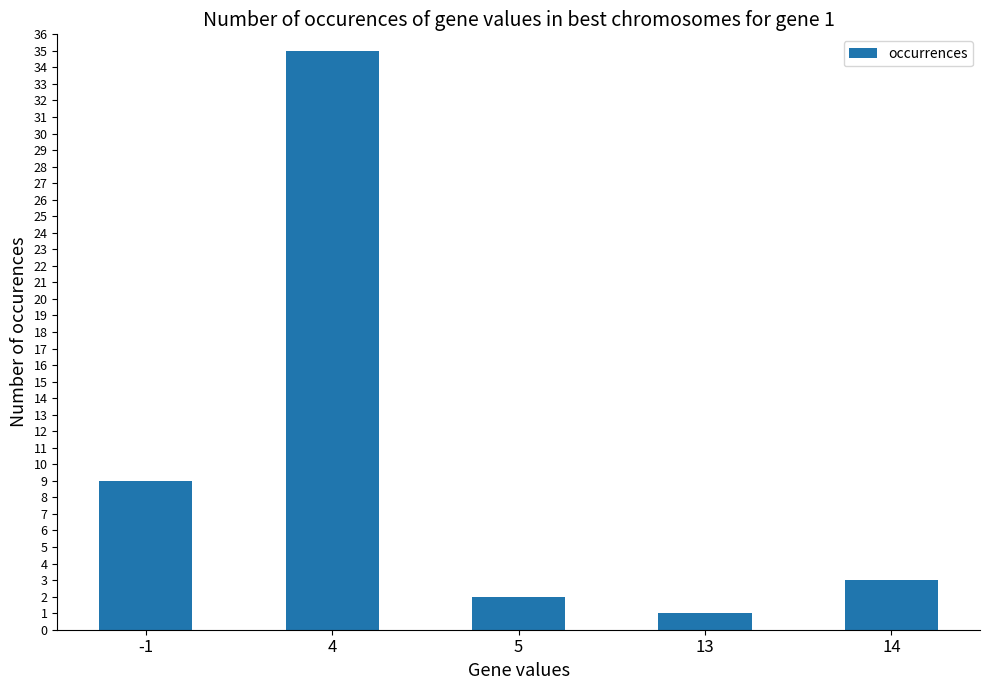

Which label corresponds to the largest value in the chart?

4